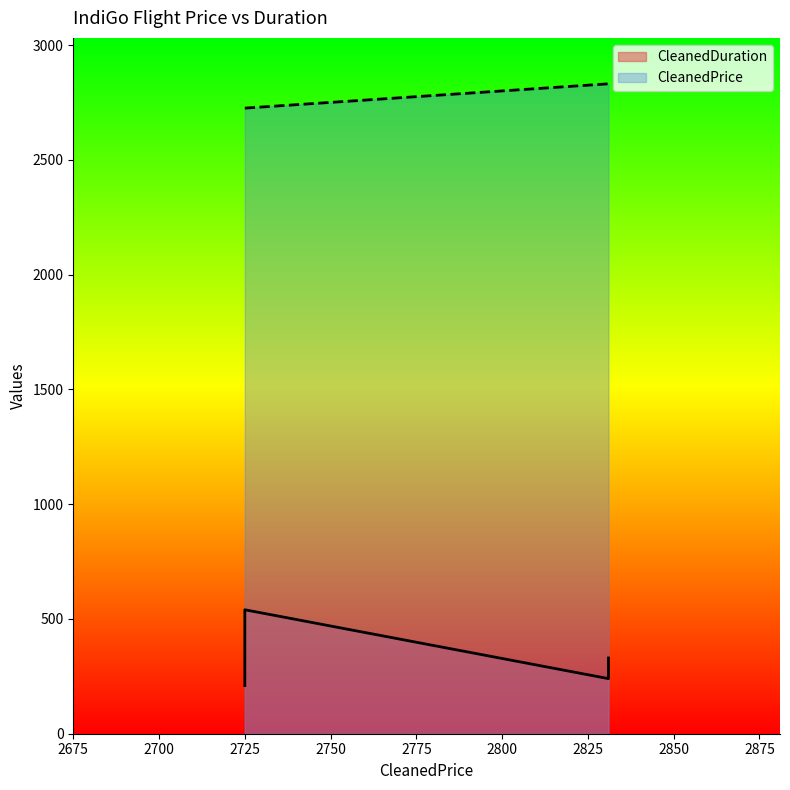

What is the difference between the highest and lowest values at 2831?

2591